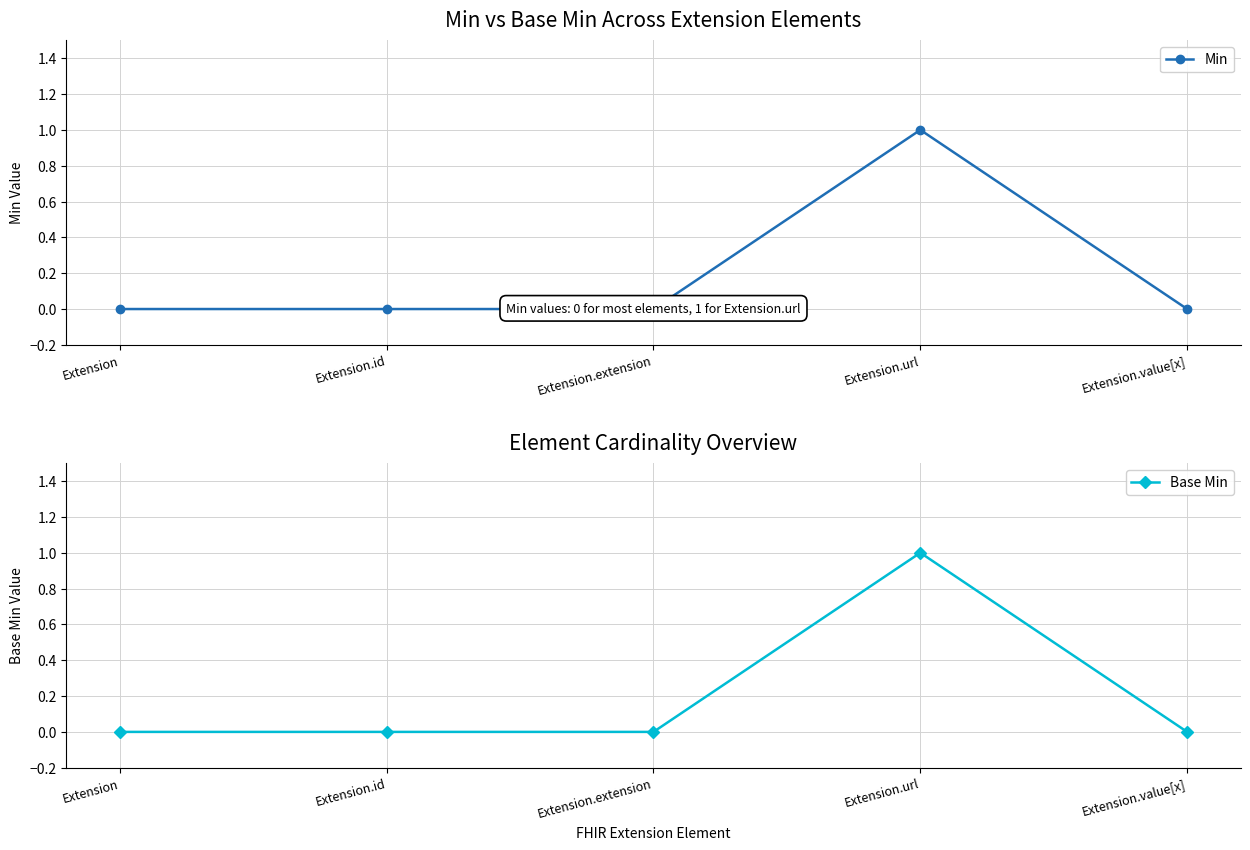

Reading right to left, extract all data points from this chart.

Min: 0	1	0	0	0
Base Min: 0	1	0	0	0